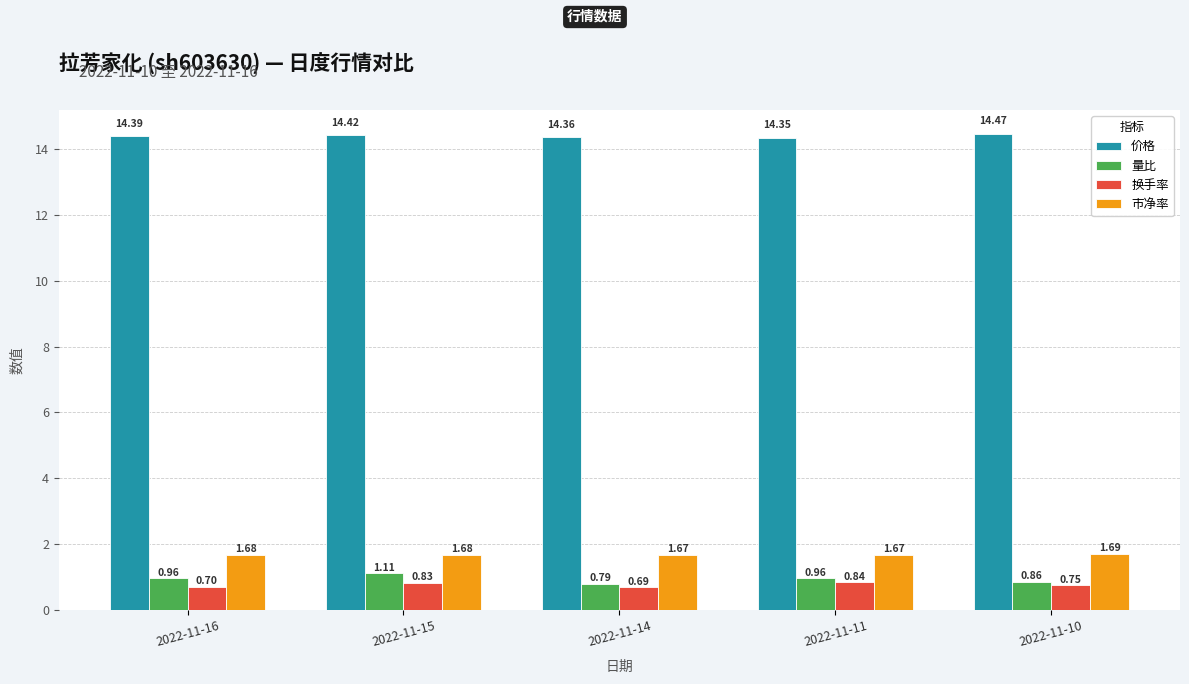

Is the value of 市净率 at 2022-11-15 greater than the value of 价格 at 2022-11-11?

No